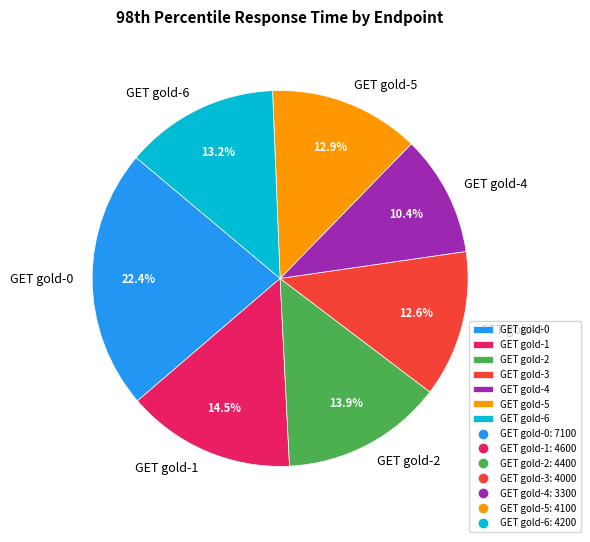

To the nearest percent, what is the combined percentage of GET gold-6 and GET gold-0?

36%